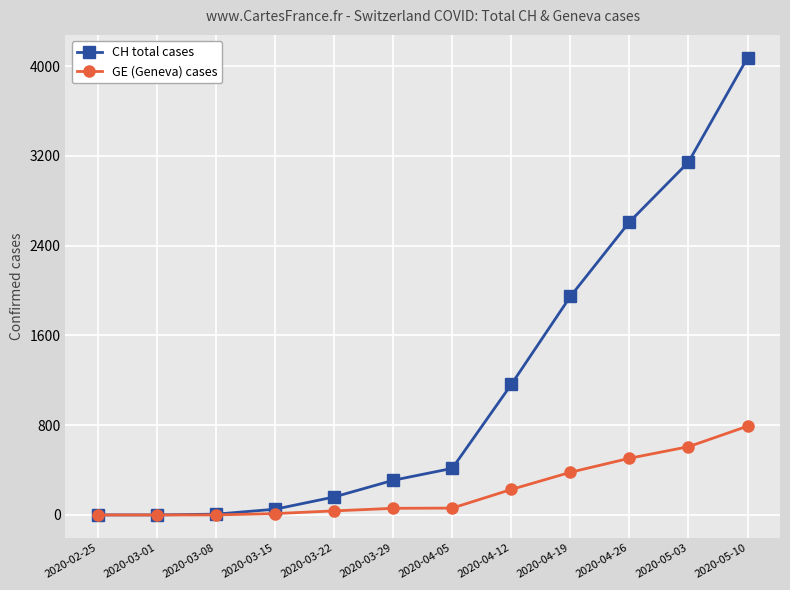

What is the maximum value shown in the chart?

4075